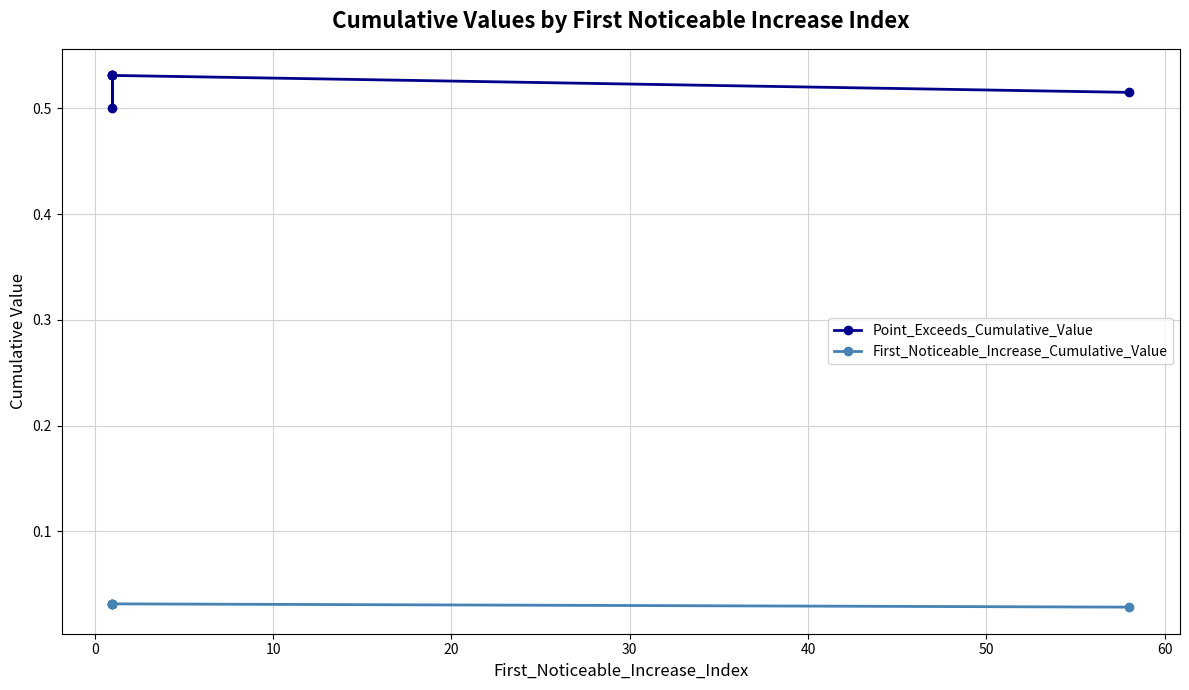

At how many categories does at least one series exceed 0?

5